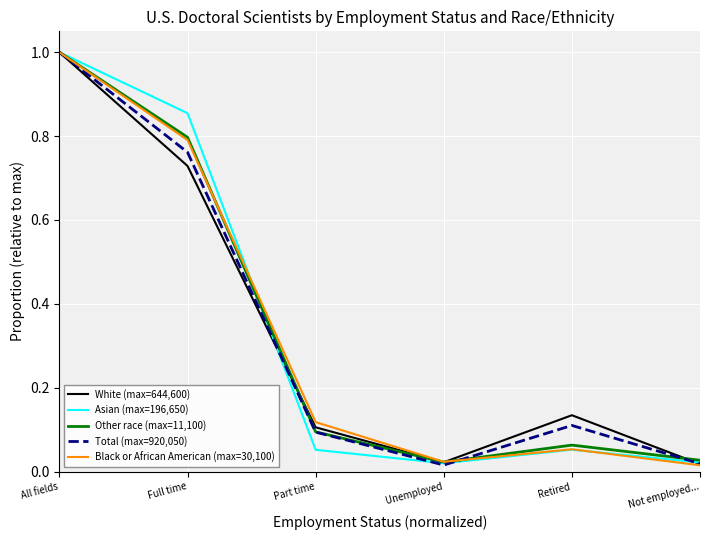

Which series changed the most between All fields and Retired?

Asian (max=196,650)